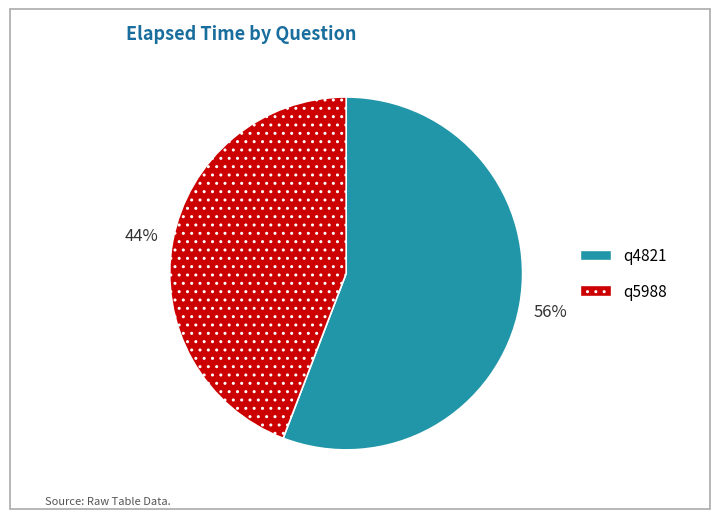

What is the largest slice in the pie chart?

q4821